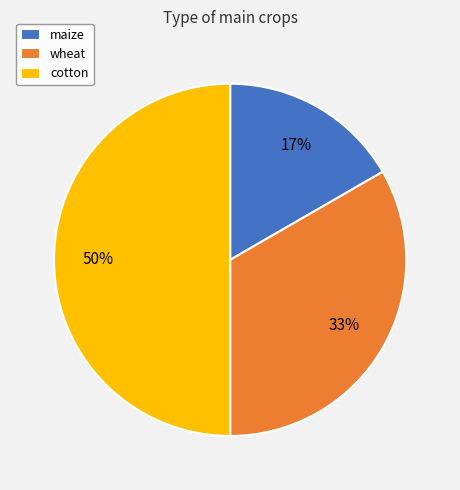

Do wheat and cotton together represent more than half of the pie?

Yes